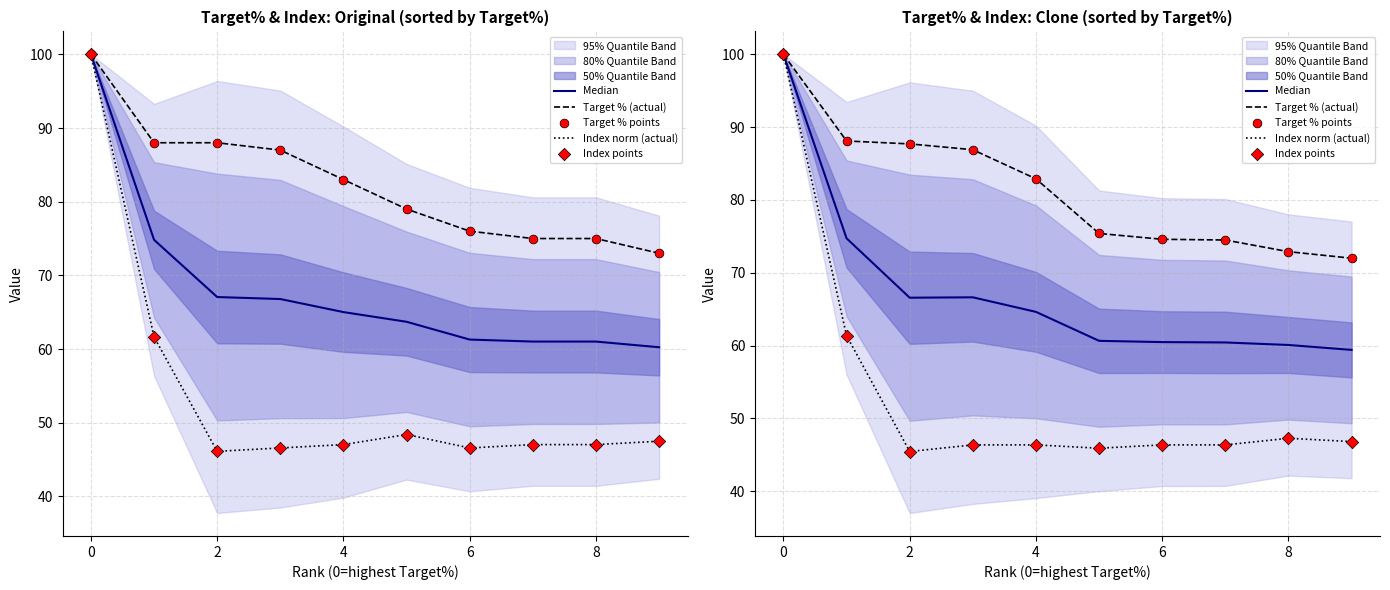

Which series contains the lowest Y value?

Index norm (actual)